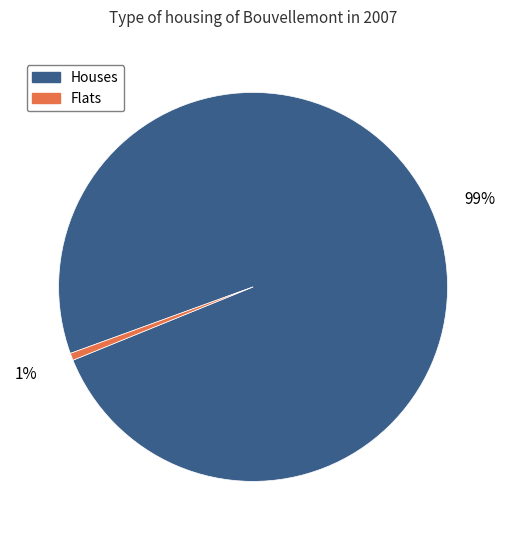

Is the sum of Flats and Houses greater than half?

Yes